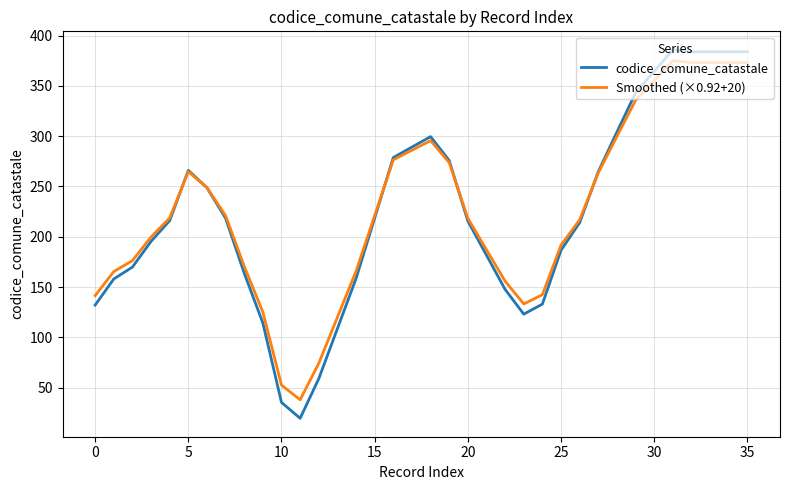

What is the maximum value shown in the chart?

386.0